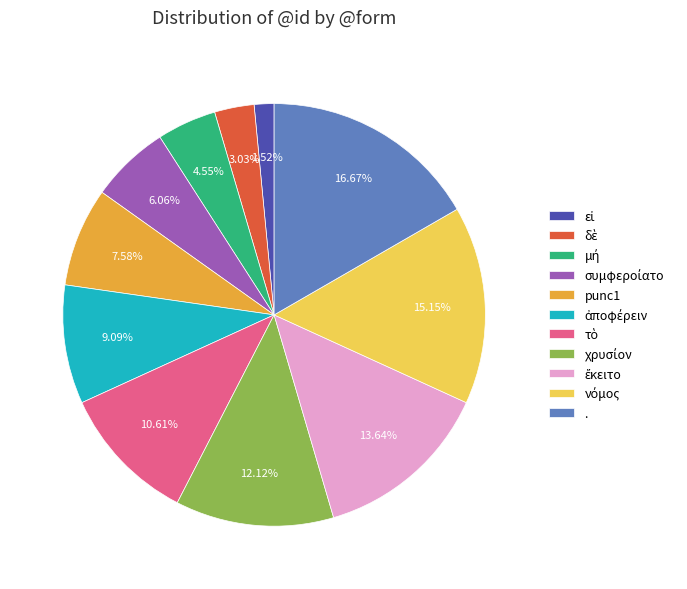

Is there any slice that represents more than half of the pie?

No